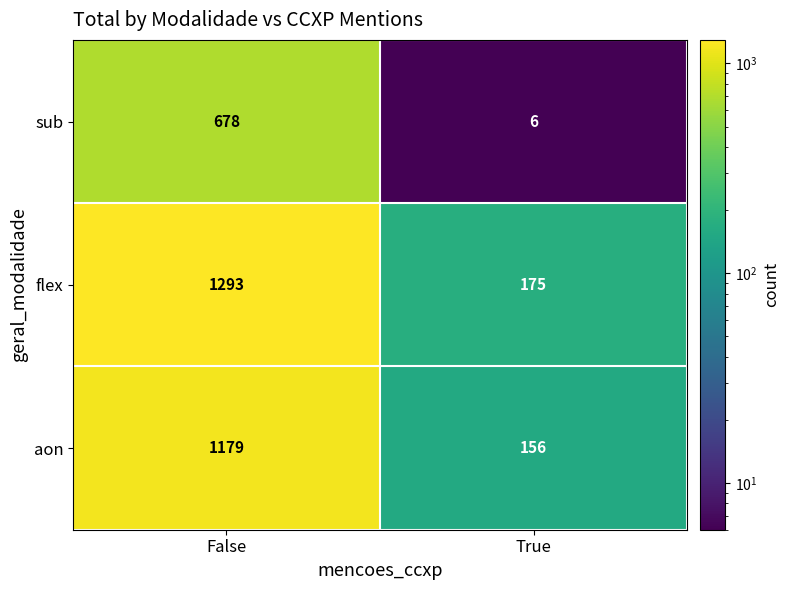

Which series changed the most between False and True?

flex